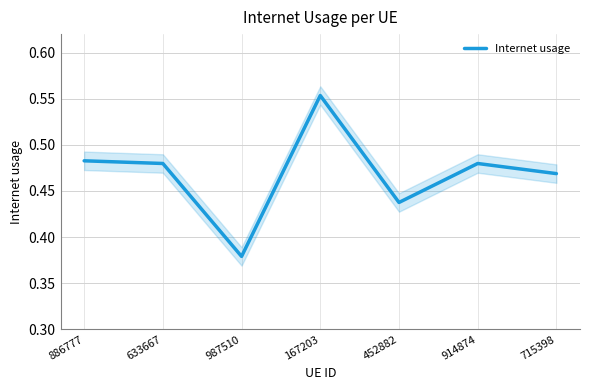

Is it true that the value at 886777 is 0.5?

True